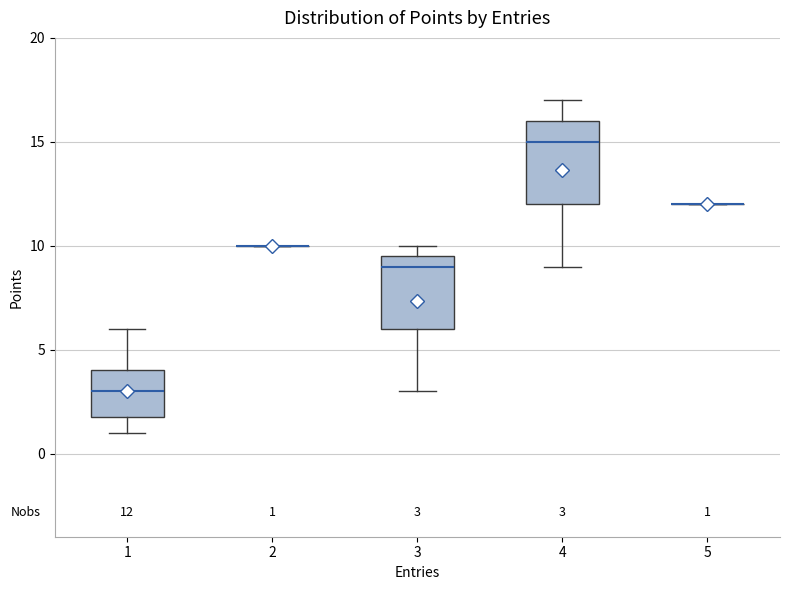

Comparing the boxes themselves (not the whiskers), which one is the tallest?

4